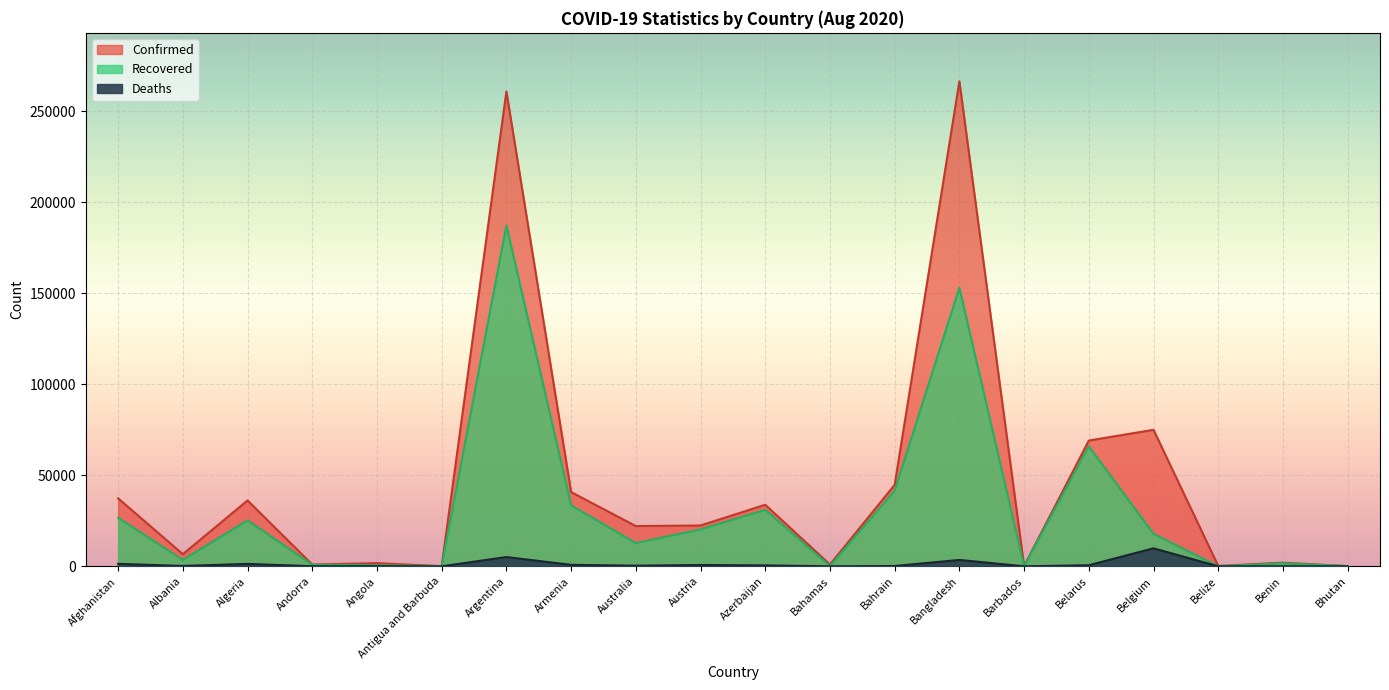

List the labels in order of Confirmed value, largest first.

Bangladesh, Argentina, Belgium, Belarus, Bahrain, Armenia, Afghanistan, Algeria, Azerbaijan, Austria, Australia, Albania, Benin, Angola, Bahamas, Andorra, Belize, Barbados, Bhutan, Antigua and Barbuda